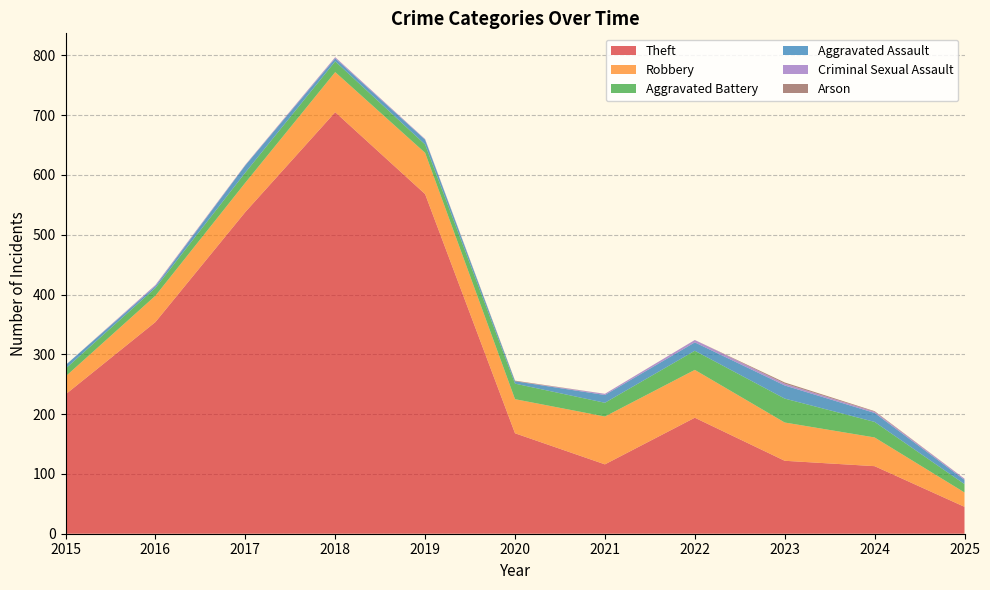

The Aggravated Battery series shows 32 at 2022. True or false?

True